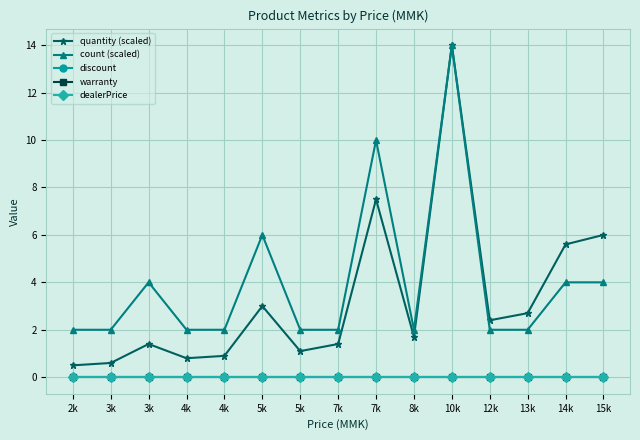

True or false: warranty and dealerPrice cross at least once.

False